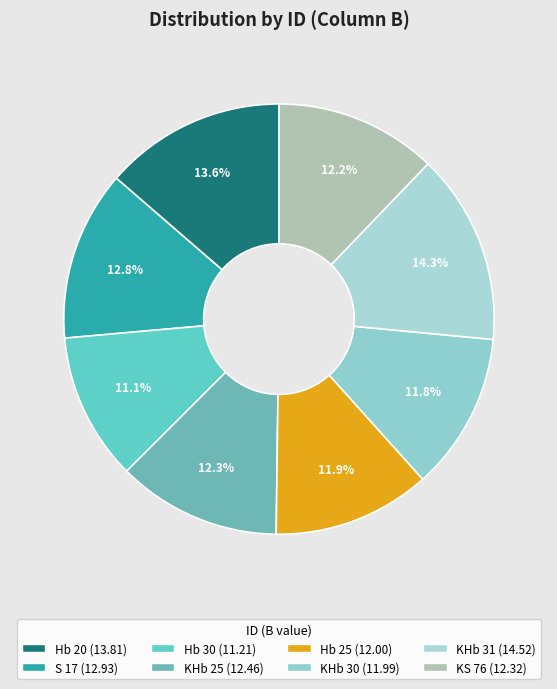

The Hb 30 slice represents 3% of the pie. True or false?

False